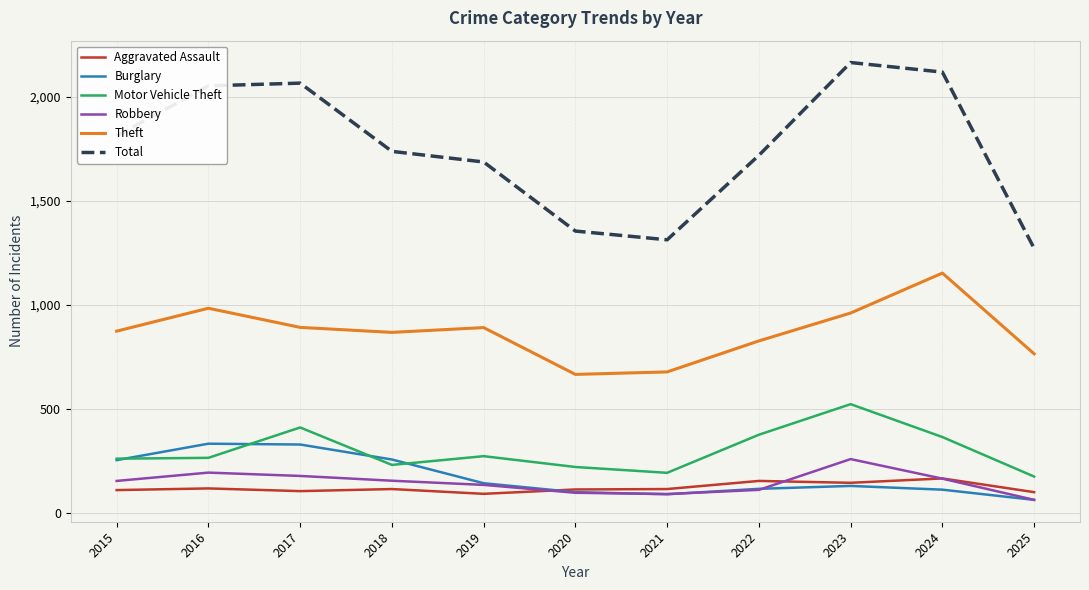

What is the total value across all series at 2019?

3221